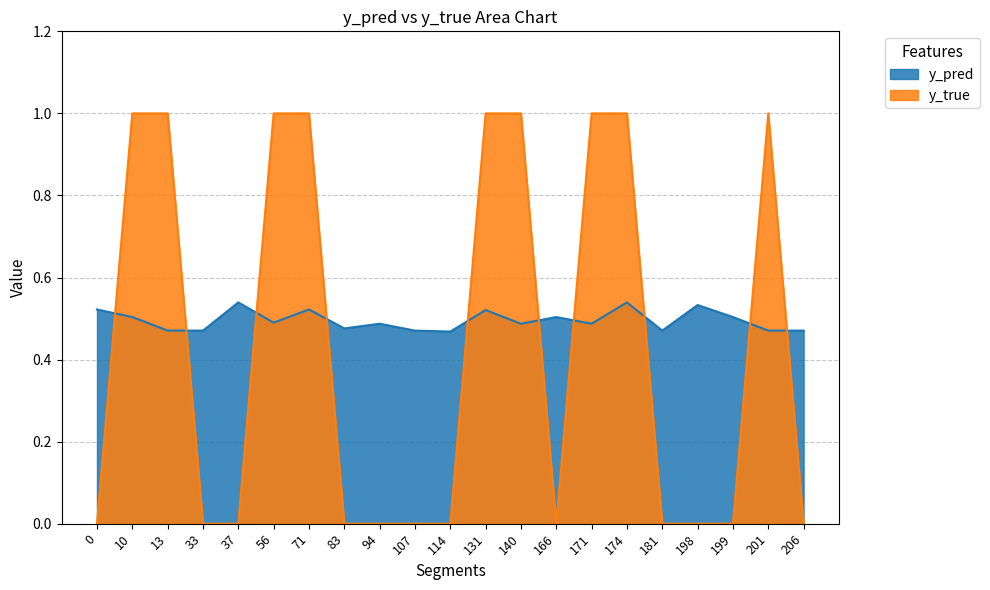

Which series ends up on top after the final intersection of y_pred and y_true?

y_pred